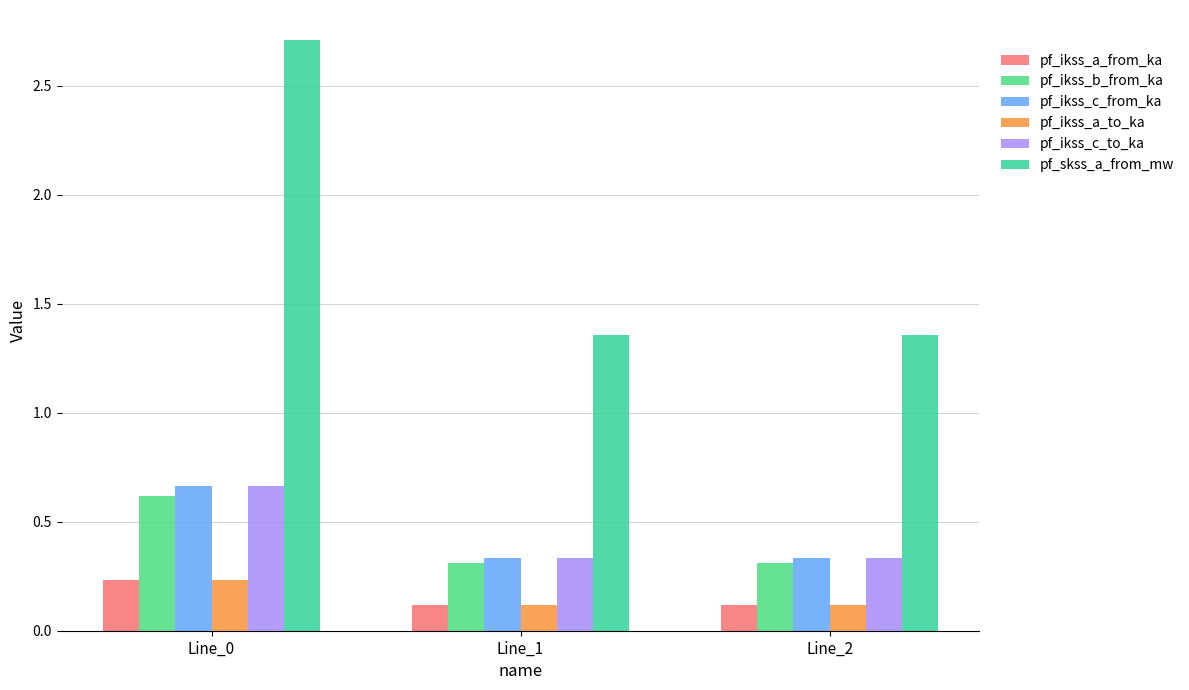

Which series changed the most between Line_0 and Line_2?

pf_skss_a_from_mw